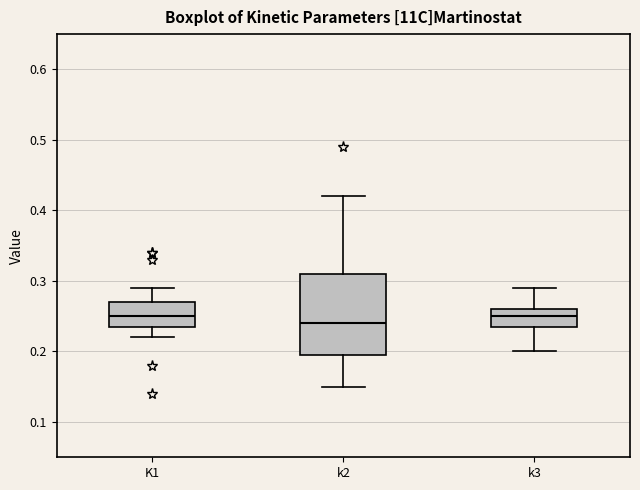

Reading left to right, transcribe this box plot: for each box, give where its median line is, the range the box spans, and where its two whiskers end, as read against the y-axis. The values are not printed on the chart, so give them approximately, as read against the axis.

K1: median 0.25, box 0.24 to 0.27, whiskers 0.22 to 0.29
k2: median 0.24, box 0.20 to 0.31, whiskers 0.15 to 0.42
k3: median 0.25, box 0.24 to 0.26, whiskers 0.20 to 0.29